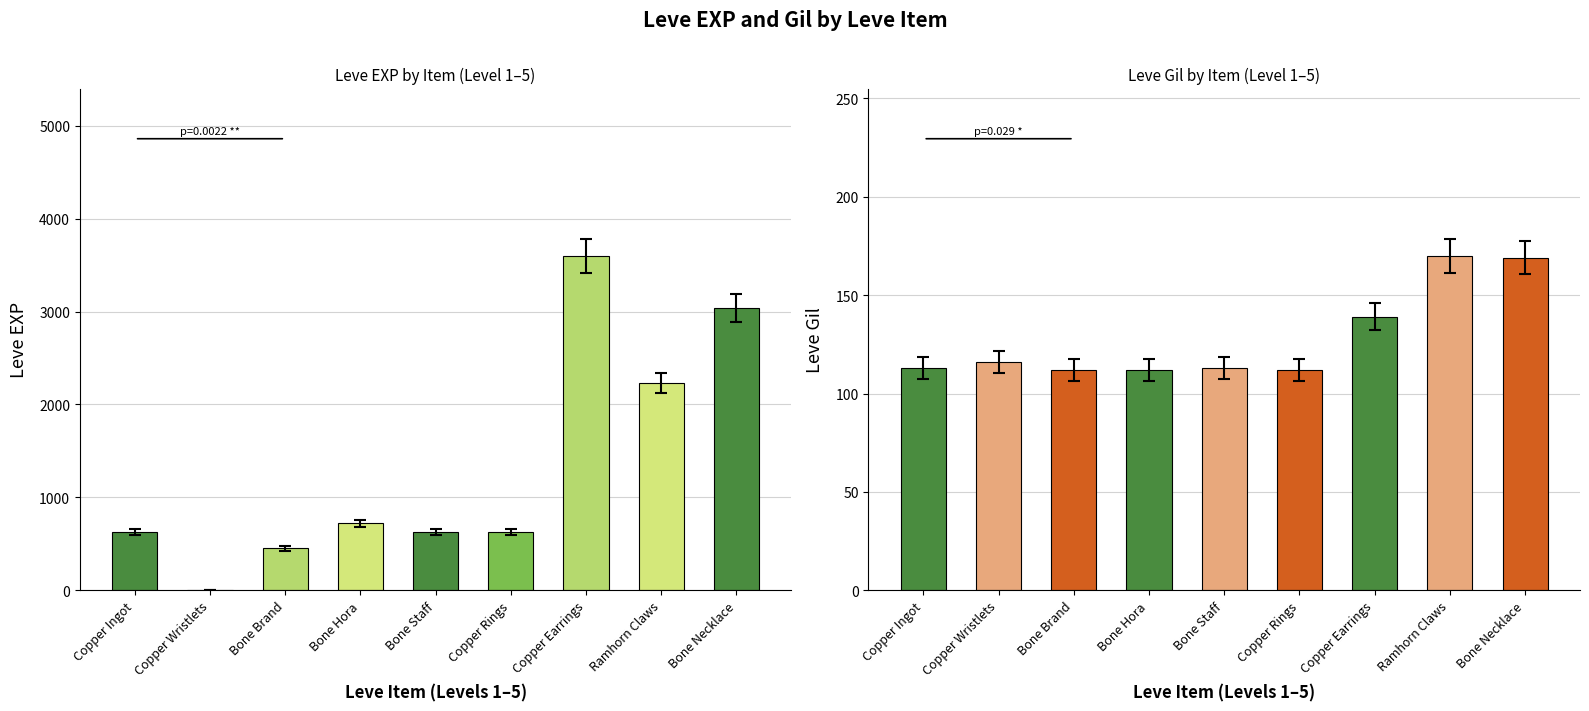

How many distinct data groups are displayed?

2